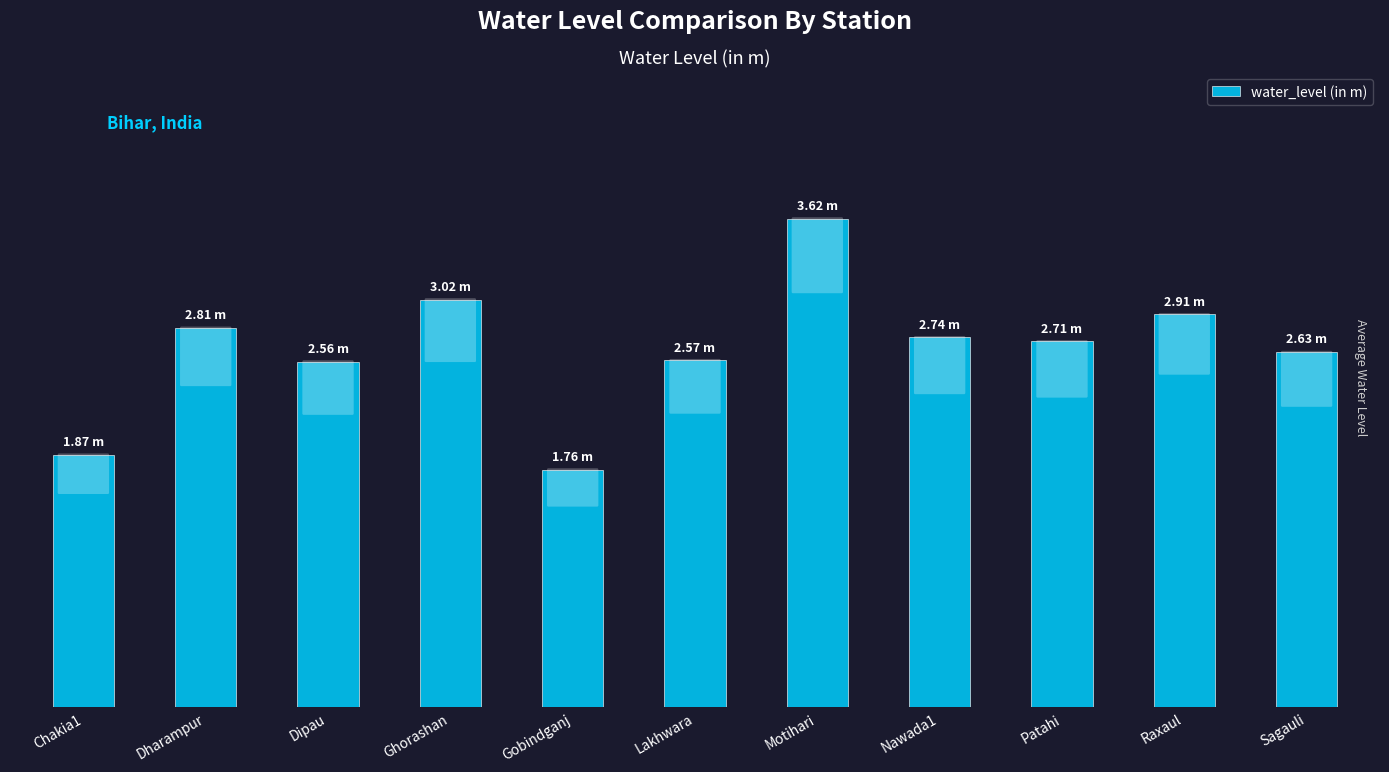

Rank the categories by value from lowest to highest.

Gobindganj, Chakia1, Dipau, Lakhwara, Sagauli, Patahi, Nawada1, Dharampur, Raxaul, Ghorashan, Motihari